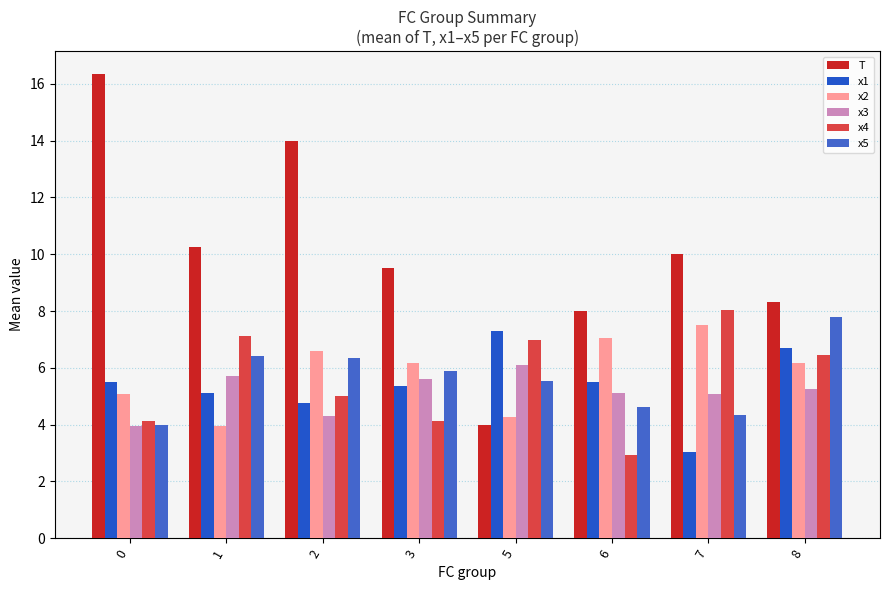

Reading left to right, extract all data points from this chart.

T: 0=16.3	1=10.2	2=14.0	3=9.5	5=4.0	6=8.0	7=10.0	8=8.3
x1: 0=5.5	1=5.1	2=4.8	3=5.4	5=7.3	6=5.5	7=3.0	8=6.7
x2: 0=5.1	1=4.0	2=6.6	3=6.2	5=4.3	6=7.1	7=7.5	8=6.2
x3: 0=3.9	1=5.7	2=4.3	3=5.6	5=6.1	6=5.1	7=5.1	8=5.2
x4: 0=4.1	1=7.1	2=5.0	3=4.1	5=7.0	6=2.9	7=8.0	8=6.5
x5: 0=4.0	1=6.4	2=6.3	3=5.9	5=5.5	6=4.6	7=4.3	8=7.8